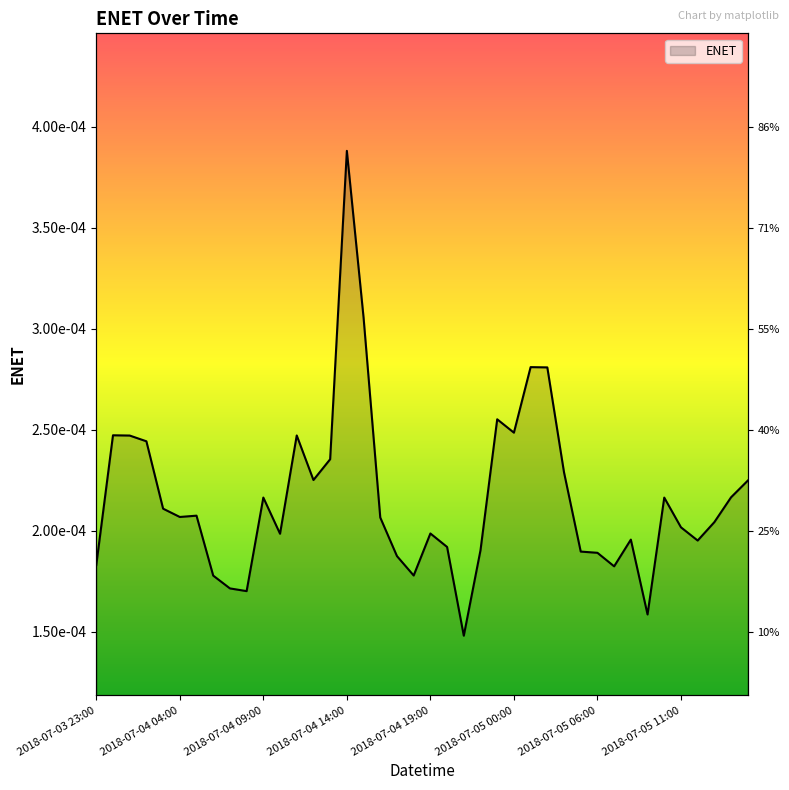

Does the chart have visible grid lines?

No